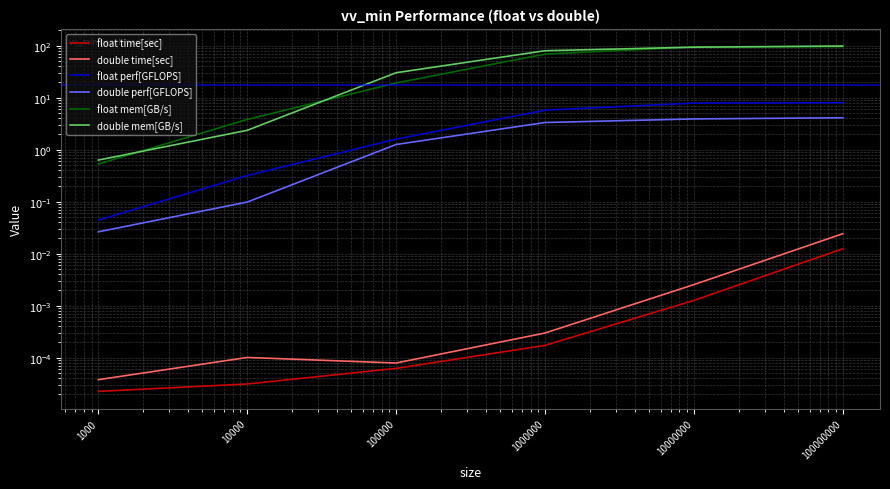

List the labels in order of float perf[GFLOPS] value, smallest first.

1000, 10000, 100000, 1000000, 10000000, 100000000